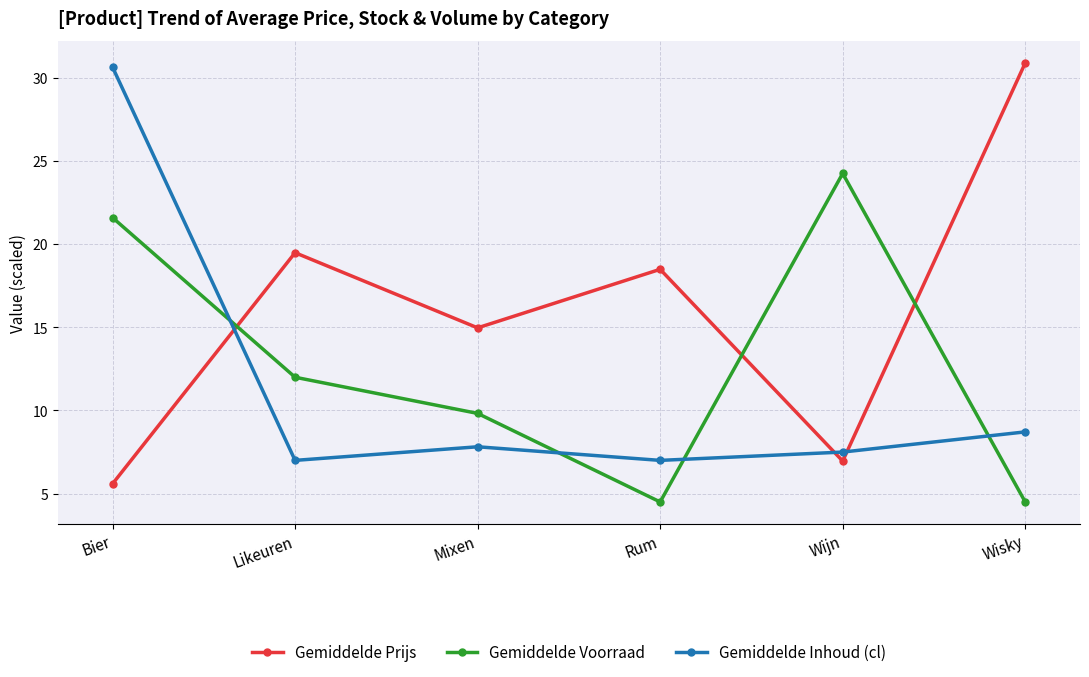

The Gemiddelde Inhoud (cl) series shows 12.2 at Rum. True or false?

False